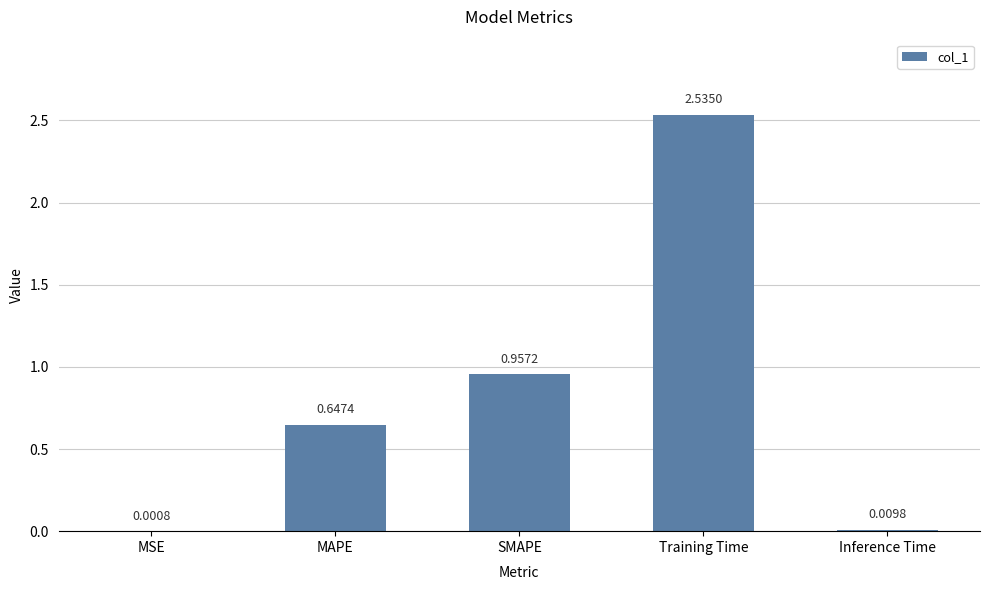

What is the change in value from MSE to Training Time?

+2.5